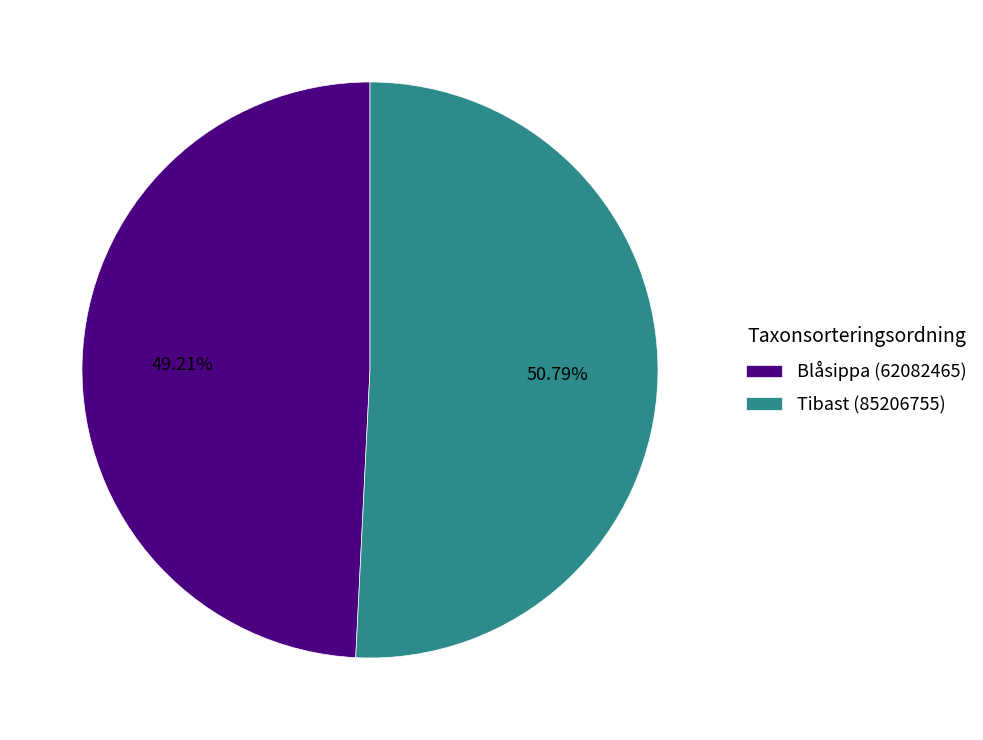

What percentage is the Tibast (85206755) slice, to the nearest percent?

51%